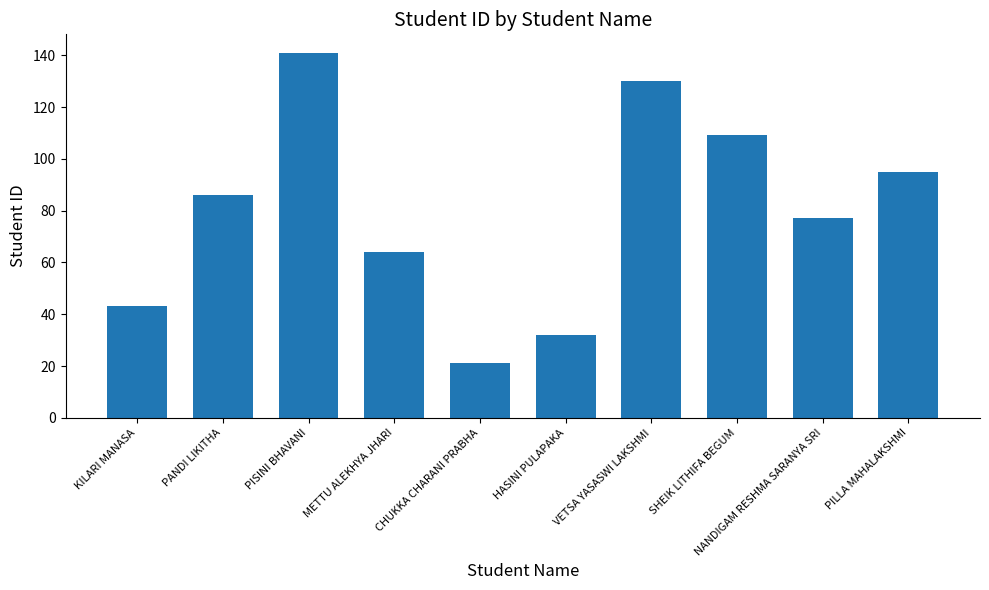

How many data points are less than 86?

5